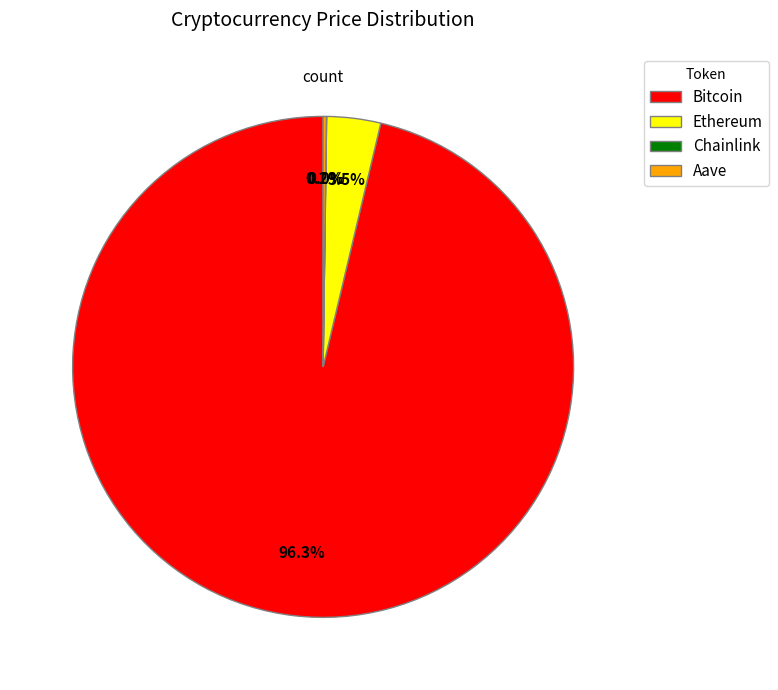

Does any single category account for the majority?

Yes